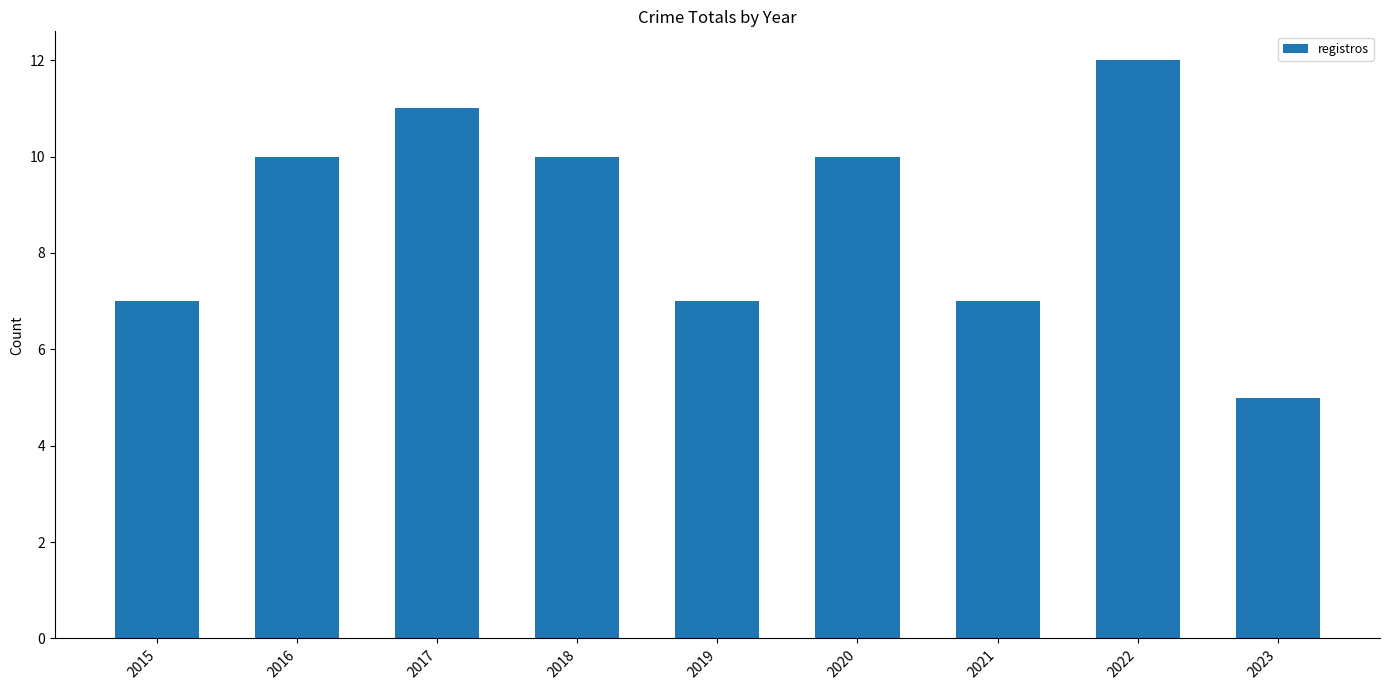

Reading right to left, transcribe all the data shown in this chart.

2023=5	2022=12	2021=7	2020=10	2019=7	2018=10	2017=11	2016=10	2015=7